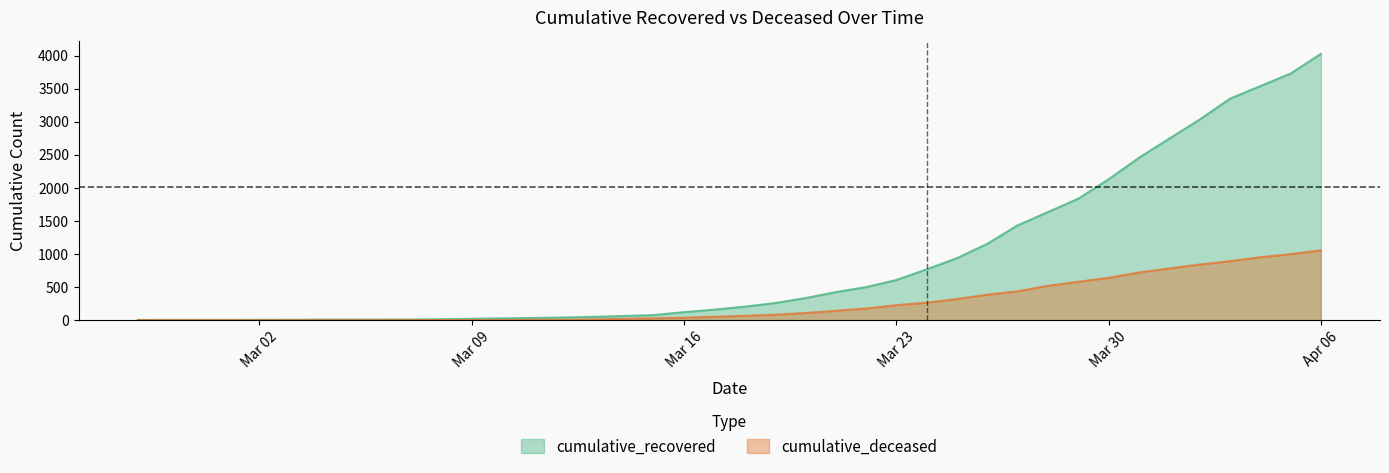

Rank the series at 2020-03-28 from lowest to highest value.

cumulative_deceased, cumulative_recovered